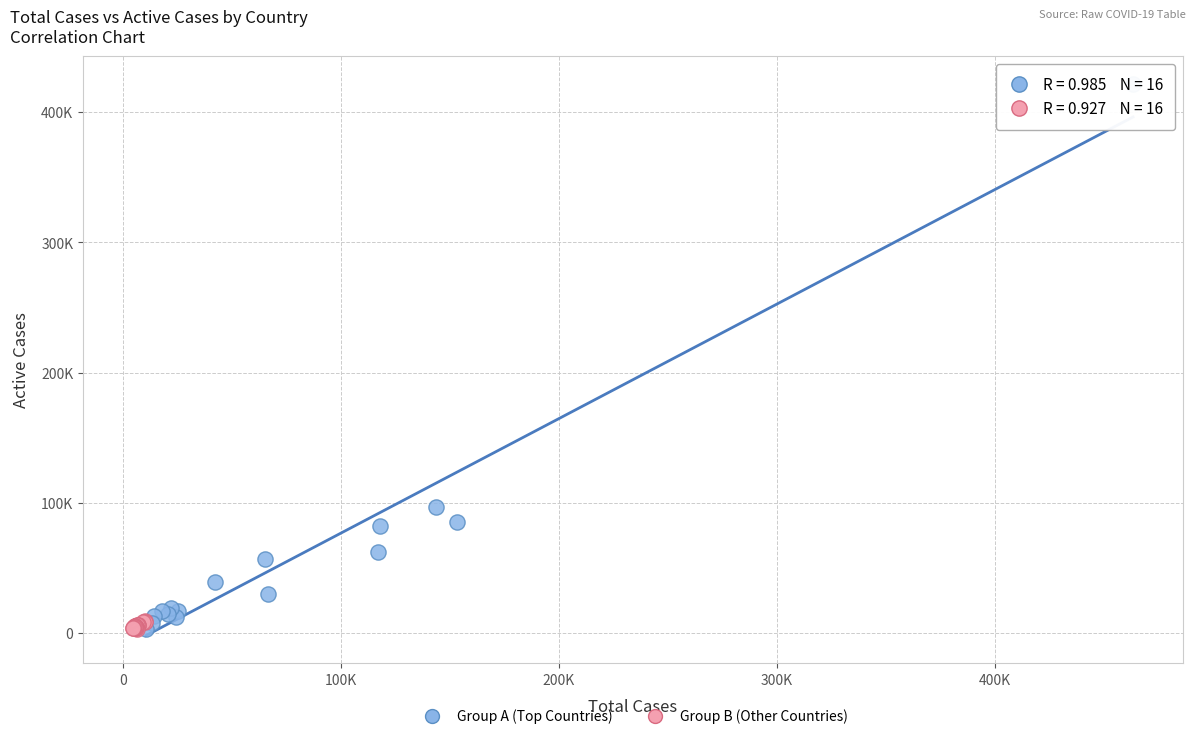

What are all the series names shown in the legend?

Group A (Top Countries), Group B (Other Countries)